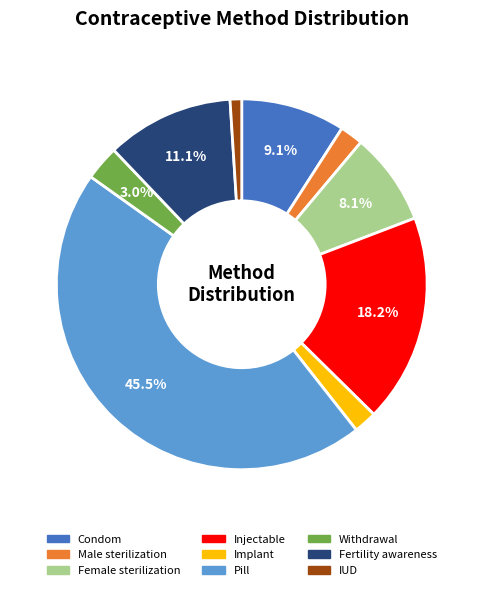

True or false: IUD accounts for 1% of the total.

True